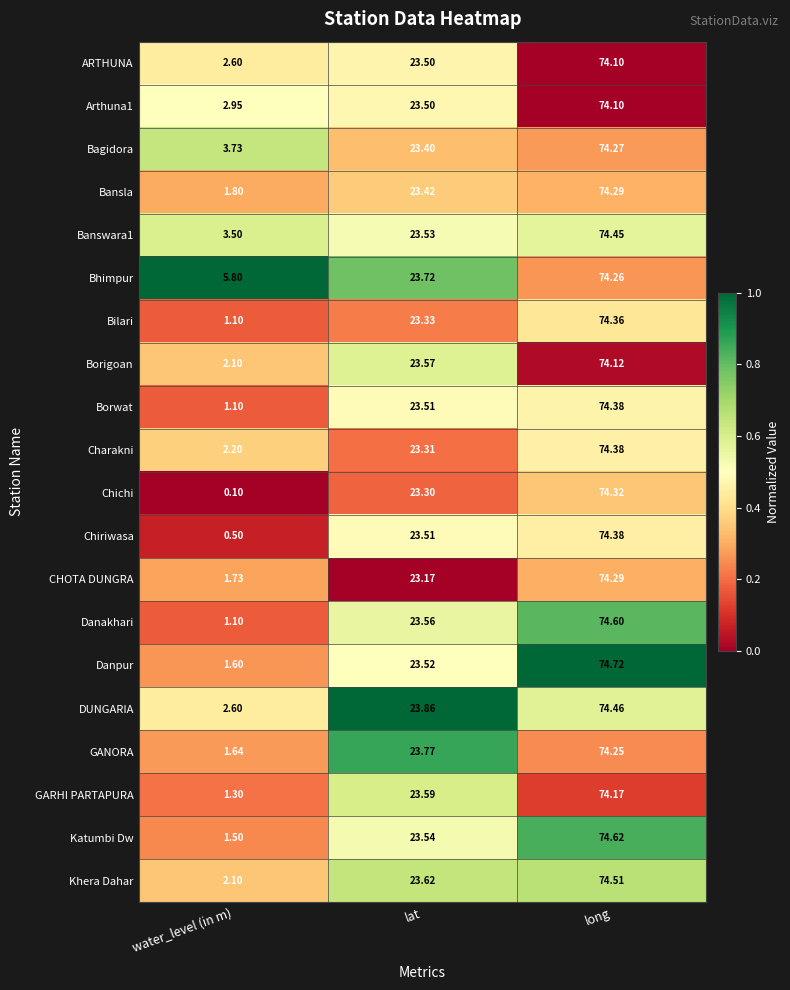

At which label does GANORA first exceed 23?

lat